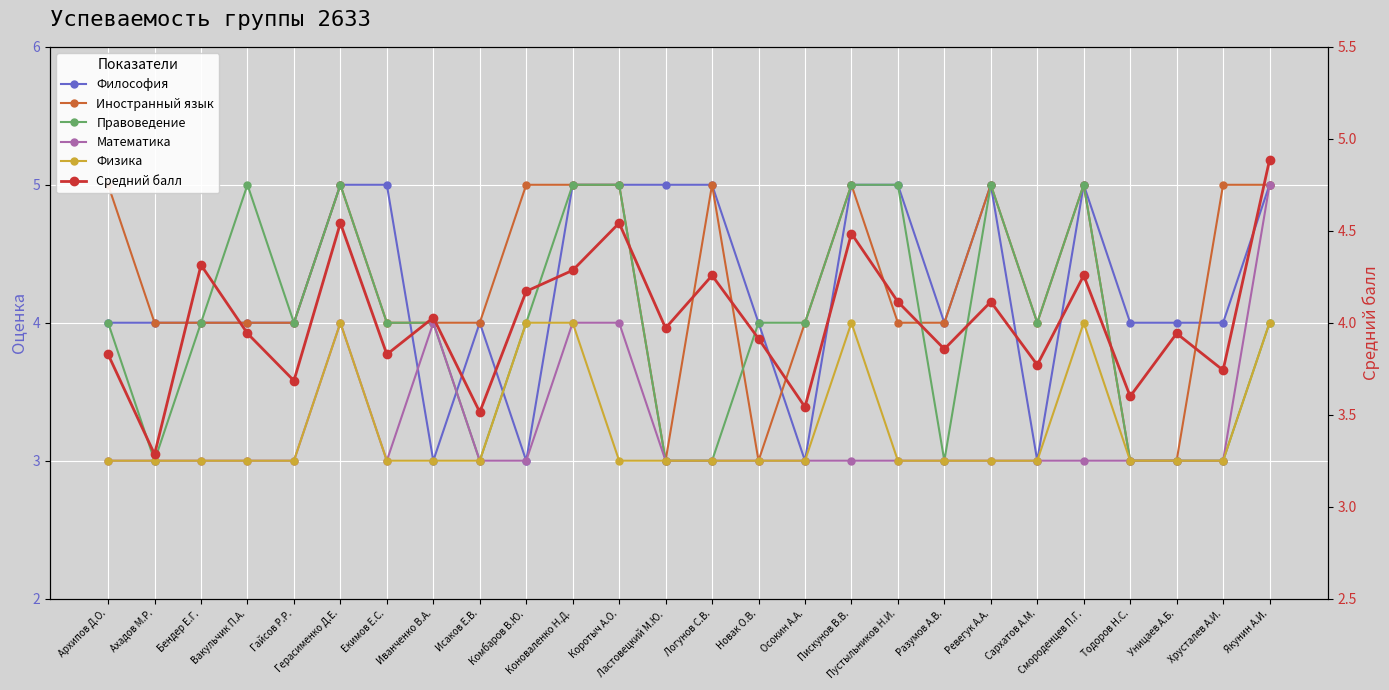

What is the label of the 18th point from the right?

Исаков Е.В.